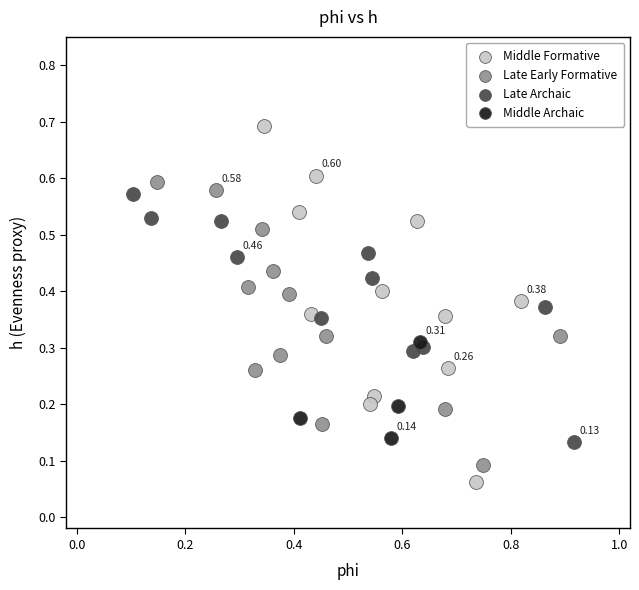

What are all the series names shown in the legend?

Middle Formative, Late Early Formative, Late Archaic, Middle Archaic